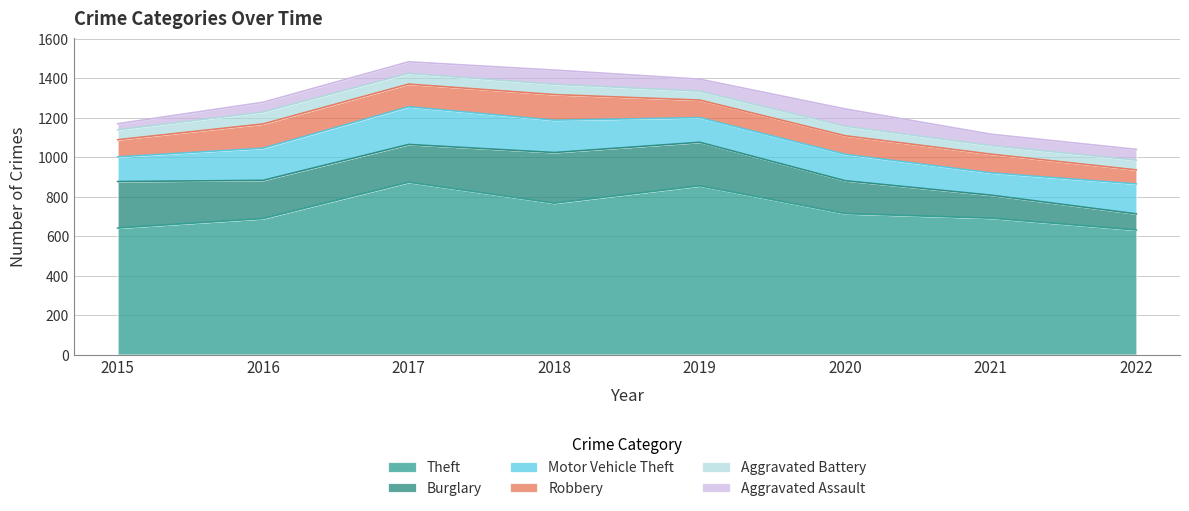

What is the difference between the Robbery values at 2022 and 2016?

52